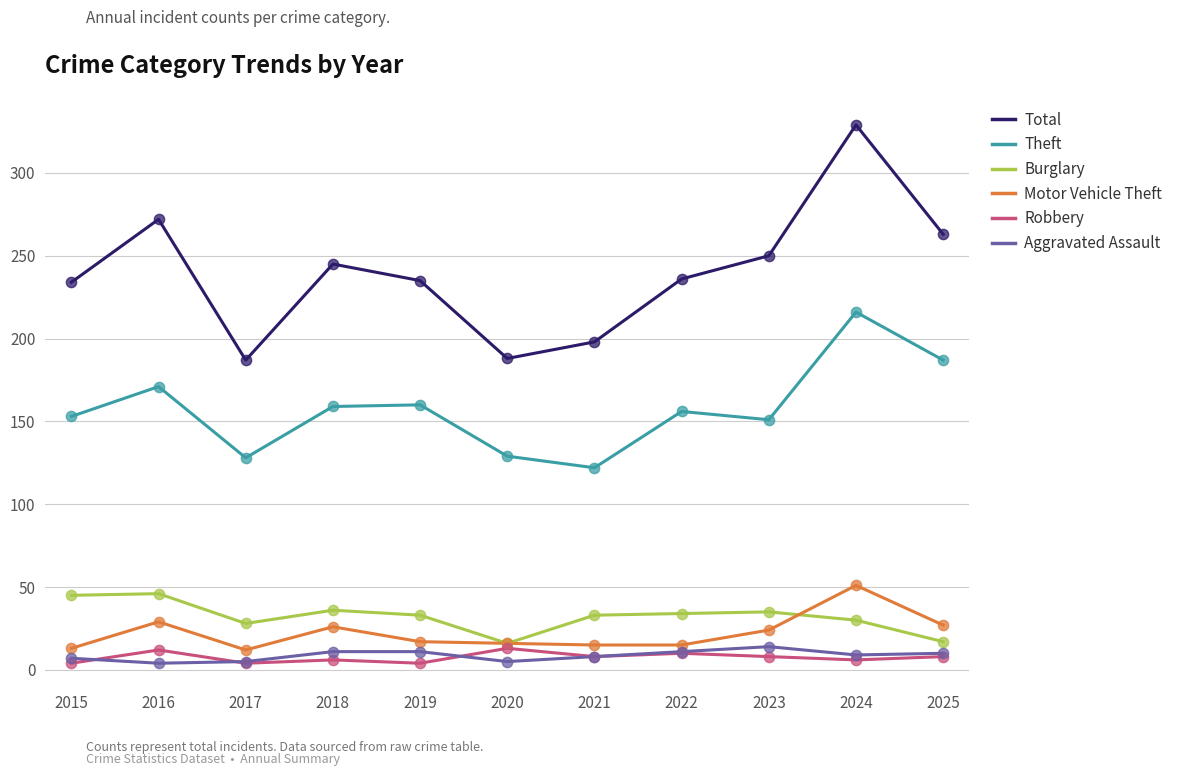

Which series has the largest total across all categories?

Total